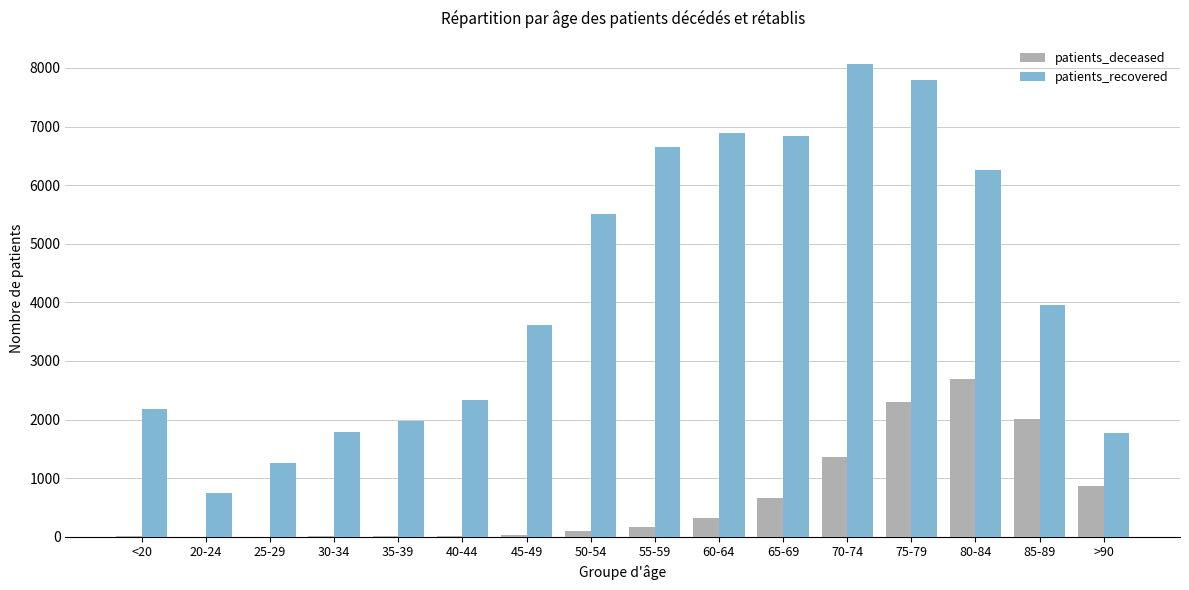

What is the sum of all patients_deceased values?

10555